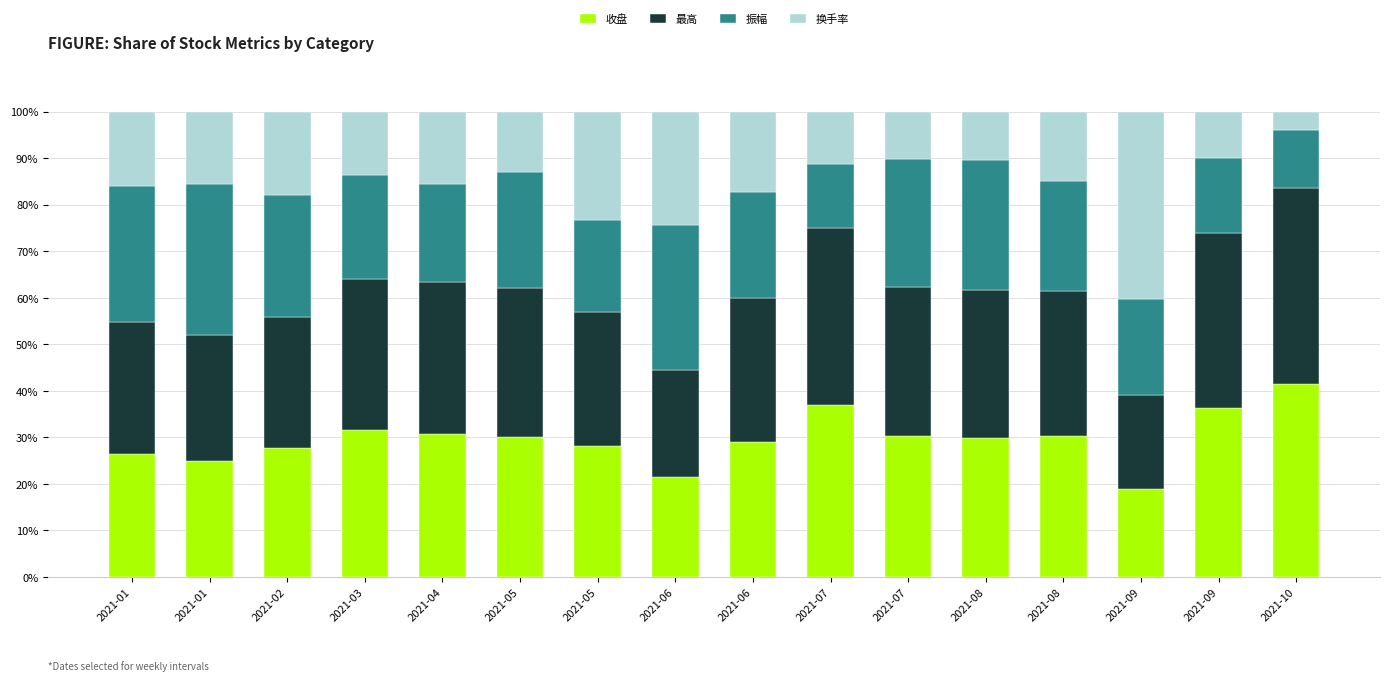

What are all the series names shown in the legend?

收盘, 最高, 振幅, 换手率